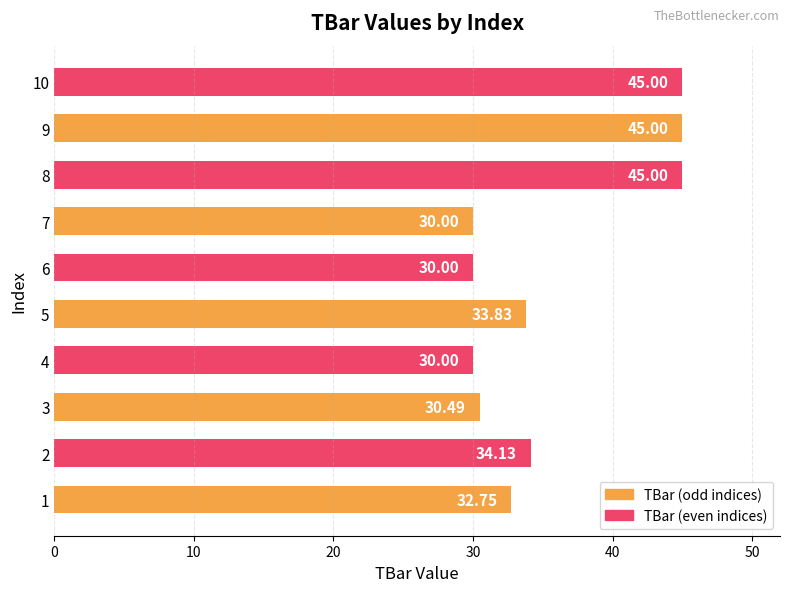

What is the change in value from 4 to 9?

+15.0